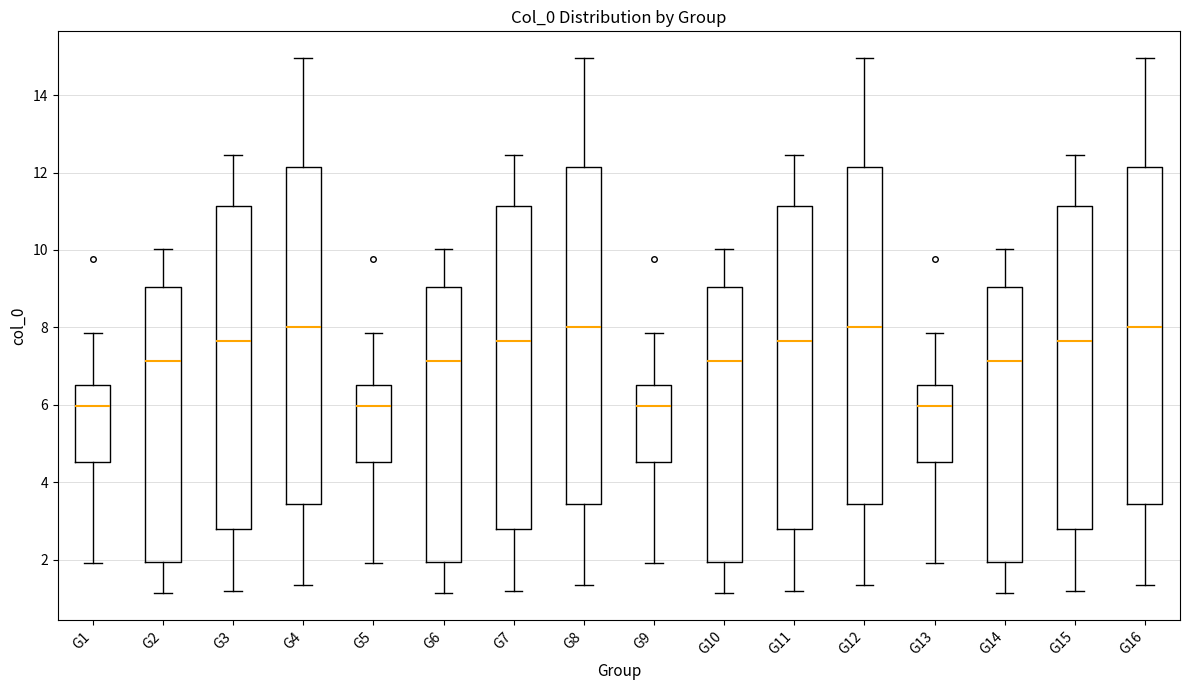

Where does the upper whisker of the box for G1 end on the y-axis? The values are not printed on the chart, so give them approximately, as read against the axis.

7.8